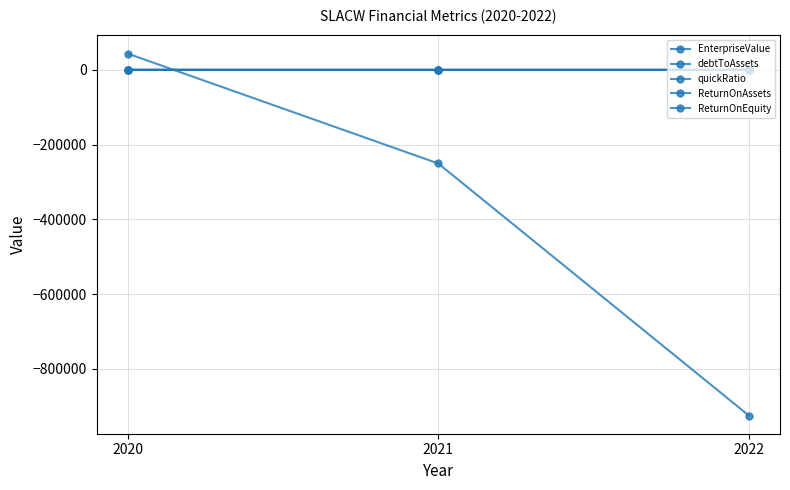

Count the number of categories in the chart.

3